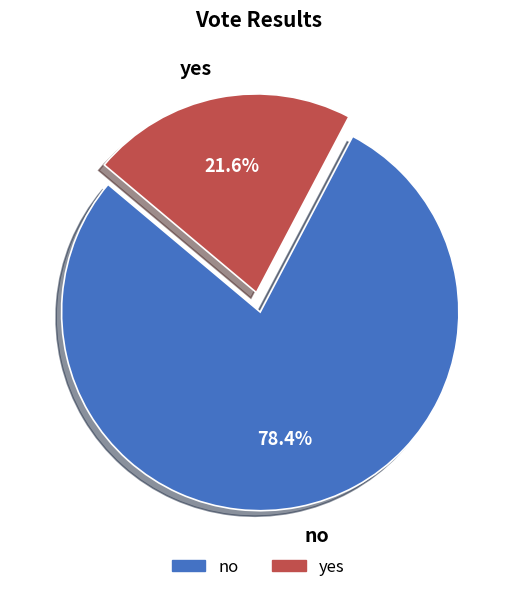

Which category accounts for the majority?

no